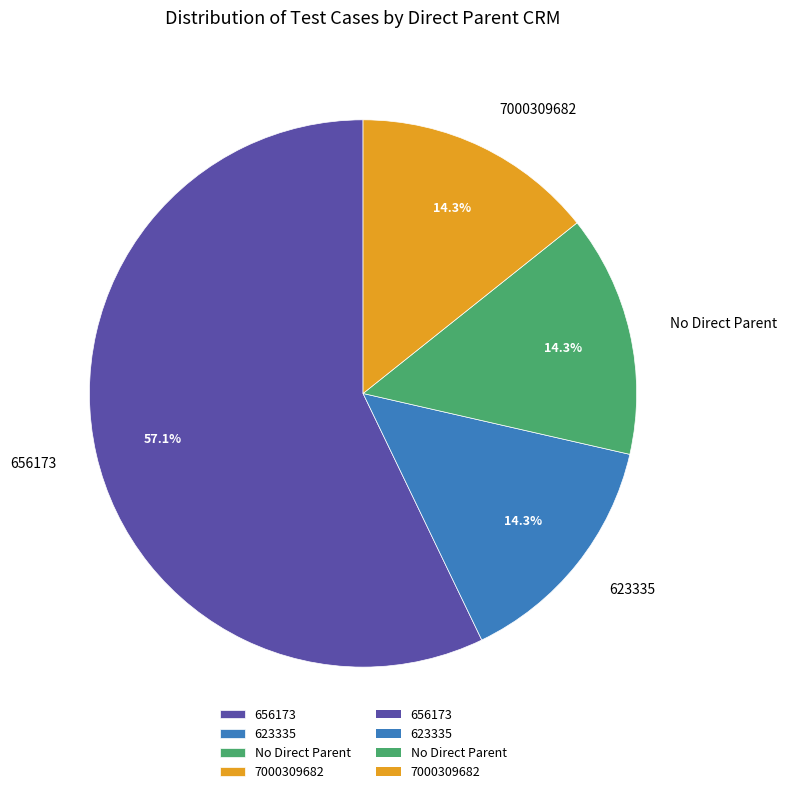

Which category has the biggest portion of the pie?

656173